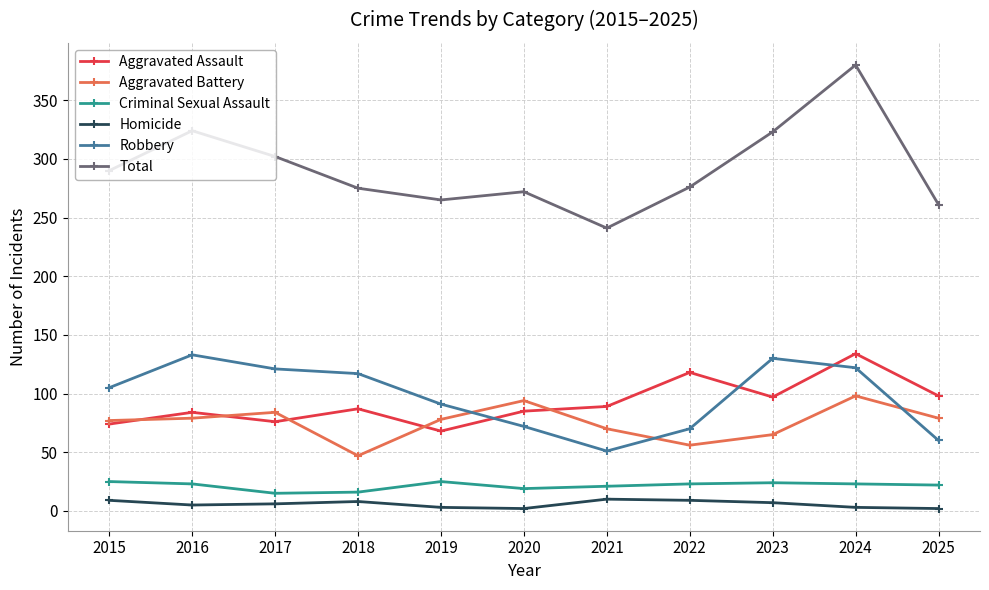

What is the value of the Robbery point at the 4th from the left?

117